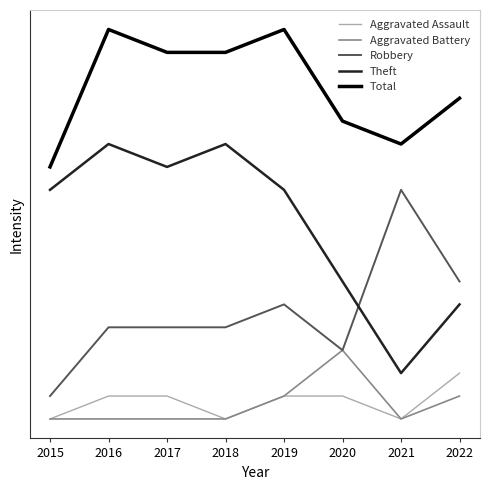

Where is the first local minimum for Aggravated Battery?

2021